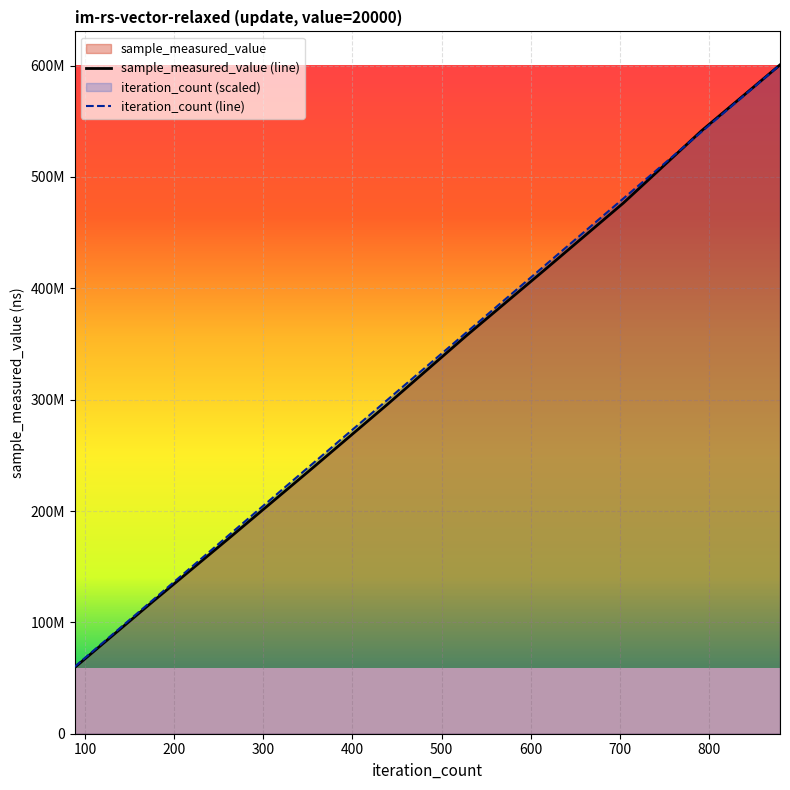

Does the chart display data point markers on the line(s)?

No